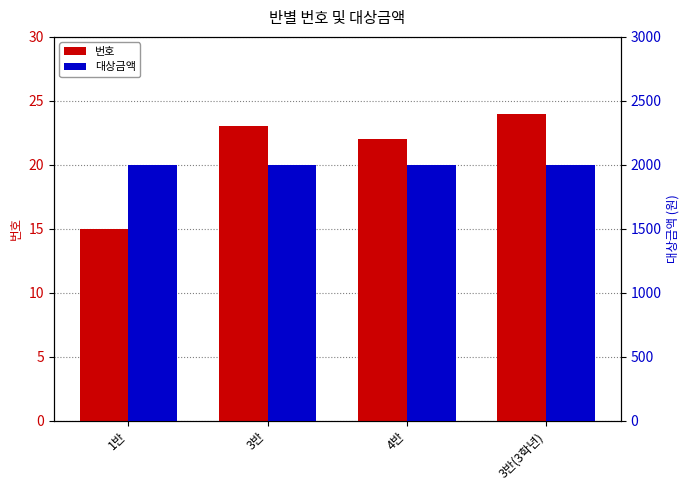

How many bars are there in total?

8